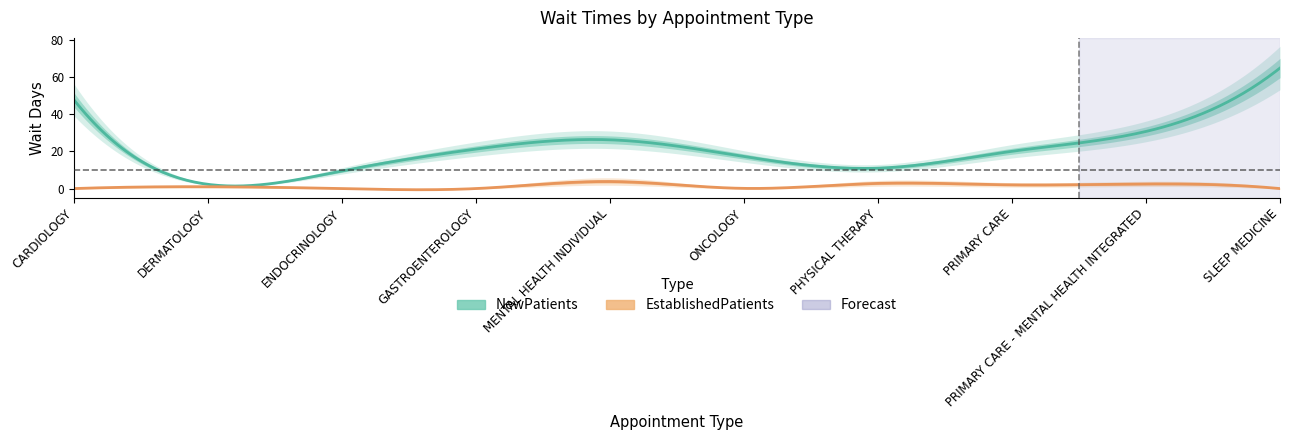

True or false: EstablishedPatients has more than 2 points higher than both neighbors.

True